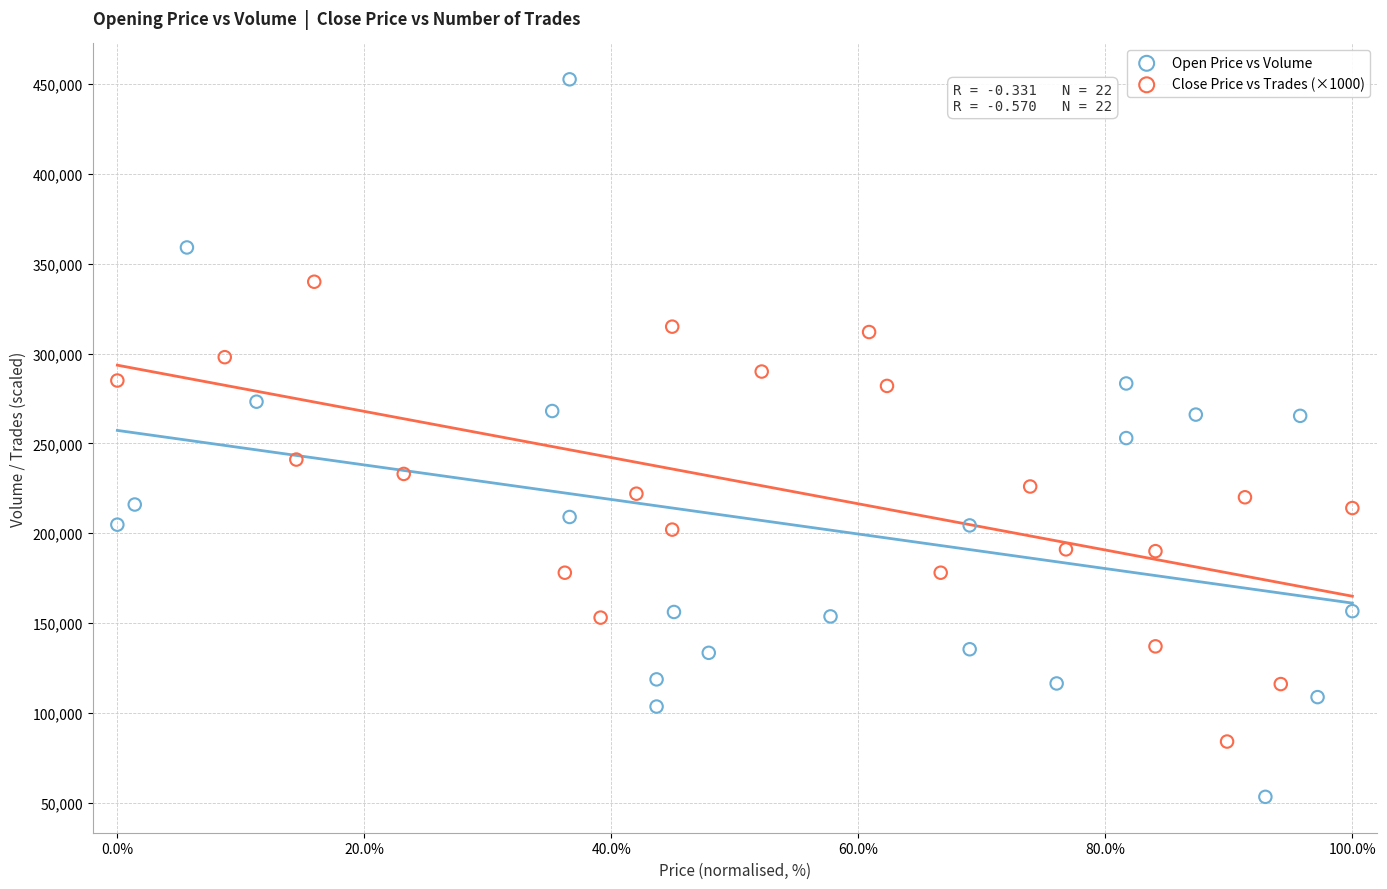

Which series has the widest spread of Y values?

Open Price vs Volume